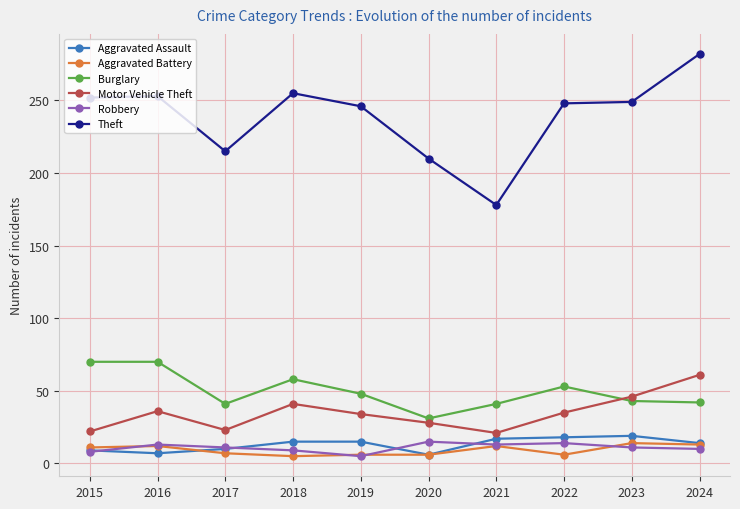

Which series changed the most between 2019 and 2022?

Robbery